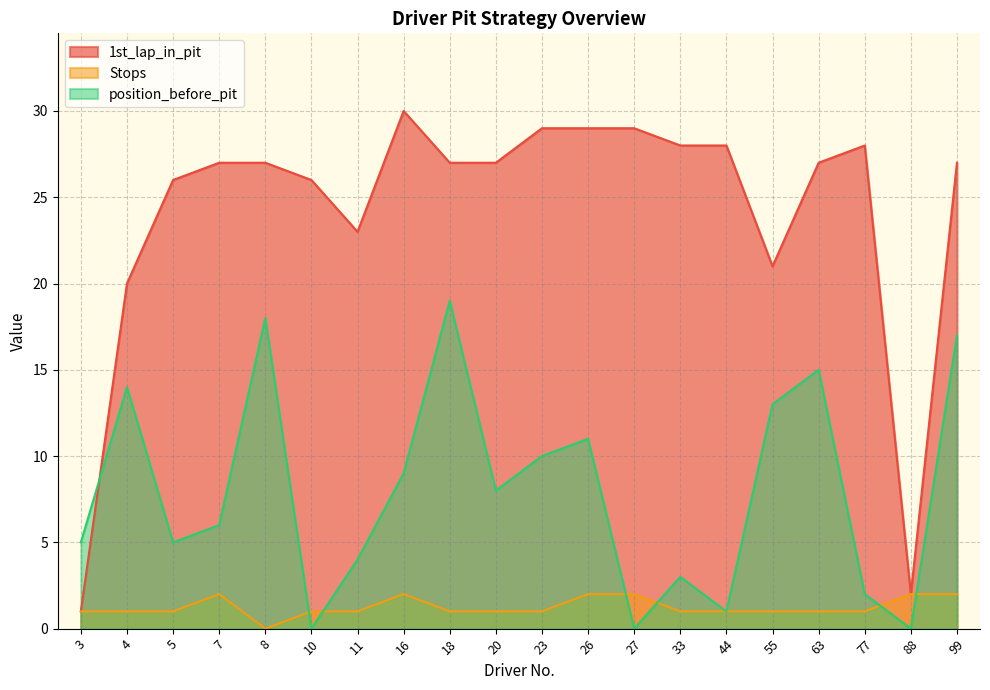

At which category is the sum across all series the highest?

18